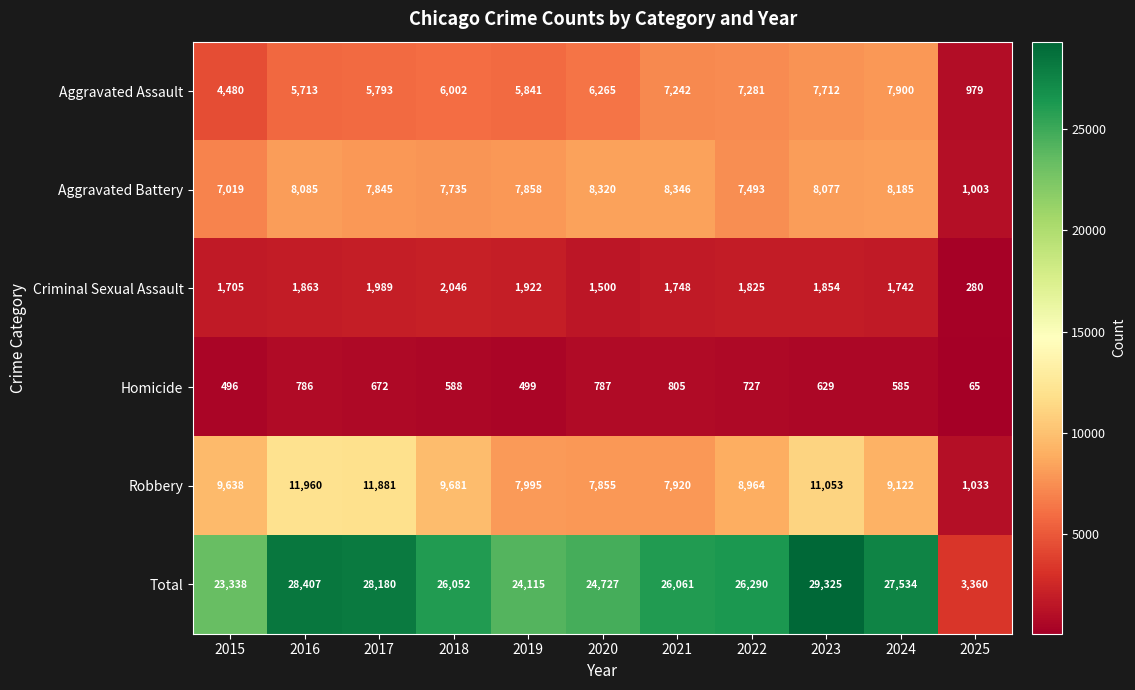

What is the spread (max minus min) of values at 2017?

27508